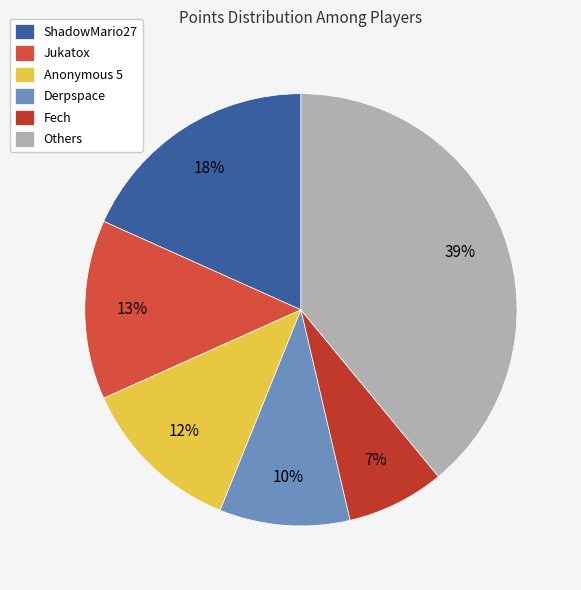

What percentage is the Derpspace slice, to the nearest percent?

10%